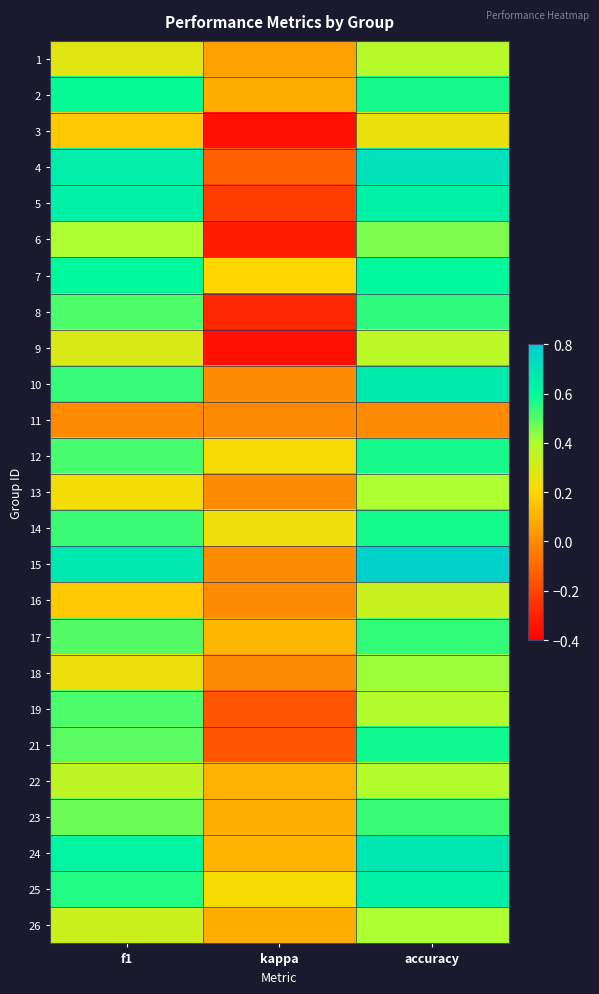

How many categories are shown in the chart?

3